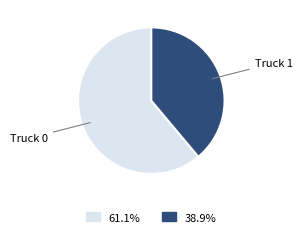

Is there any slice that represents more than half of the pie?

Yes